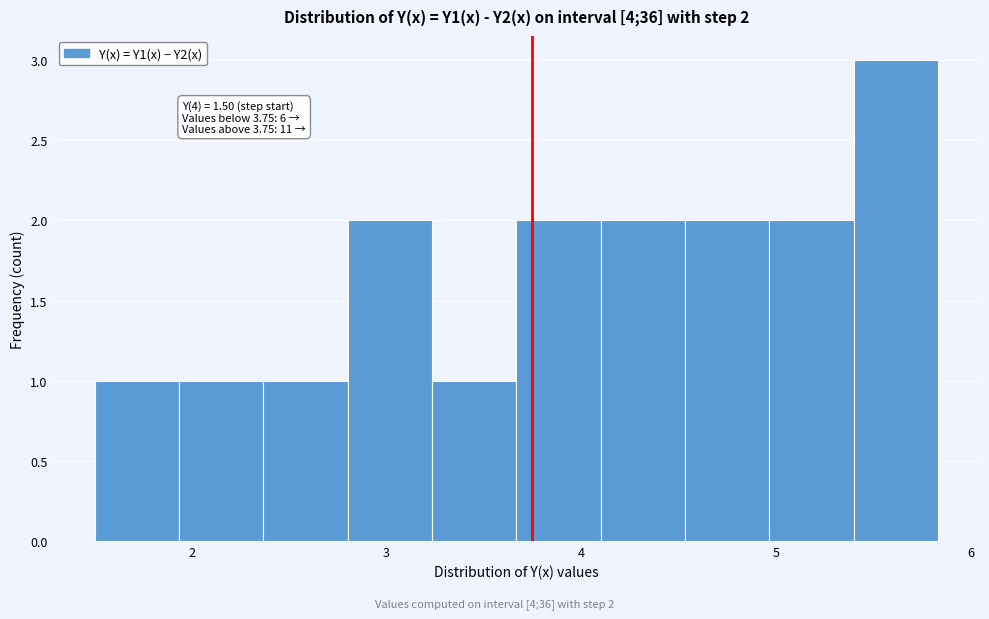

Over which range of the x-axis is the bar tallest?

5.4 to 5.8